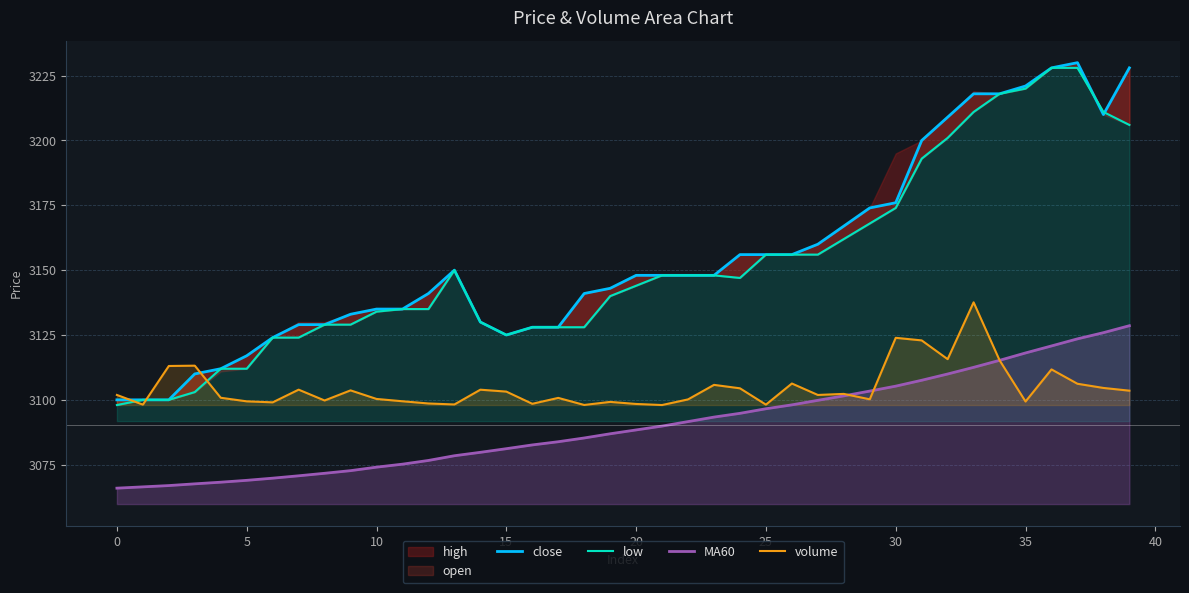

What is the approximate value of low at 34?

3218.0